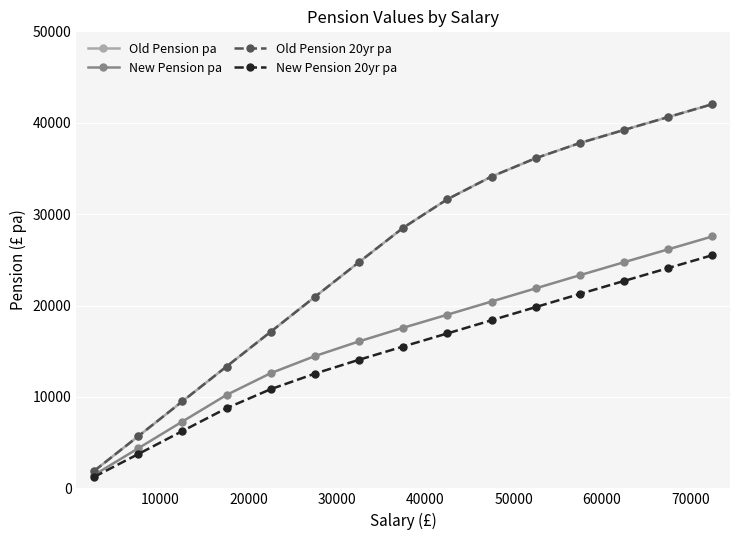

Is this an area chart (filled region under the line)?

No